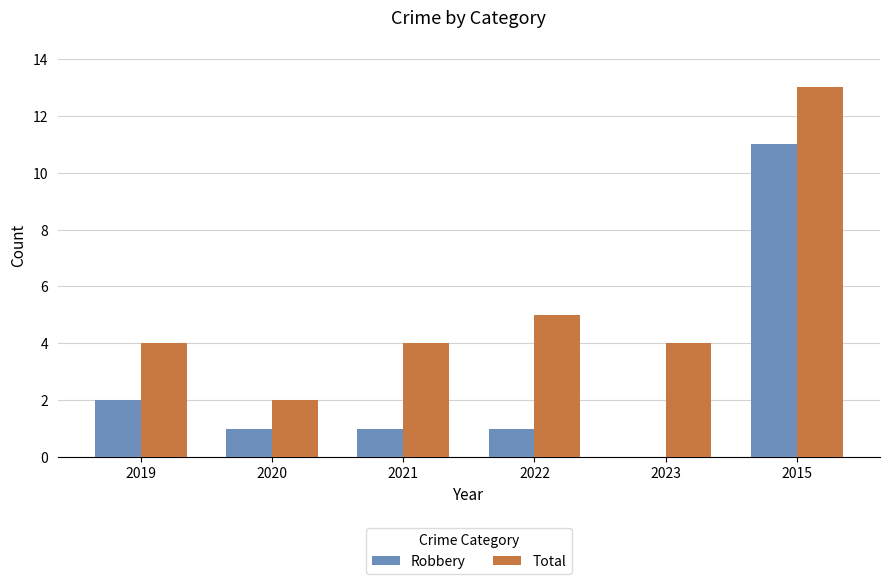

What is the sum of the Total values at 2019 and 2015?

17